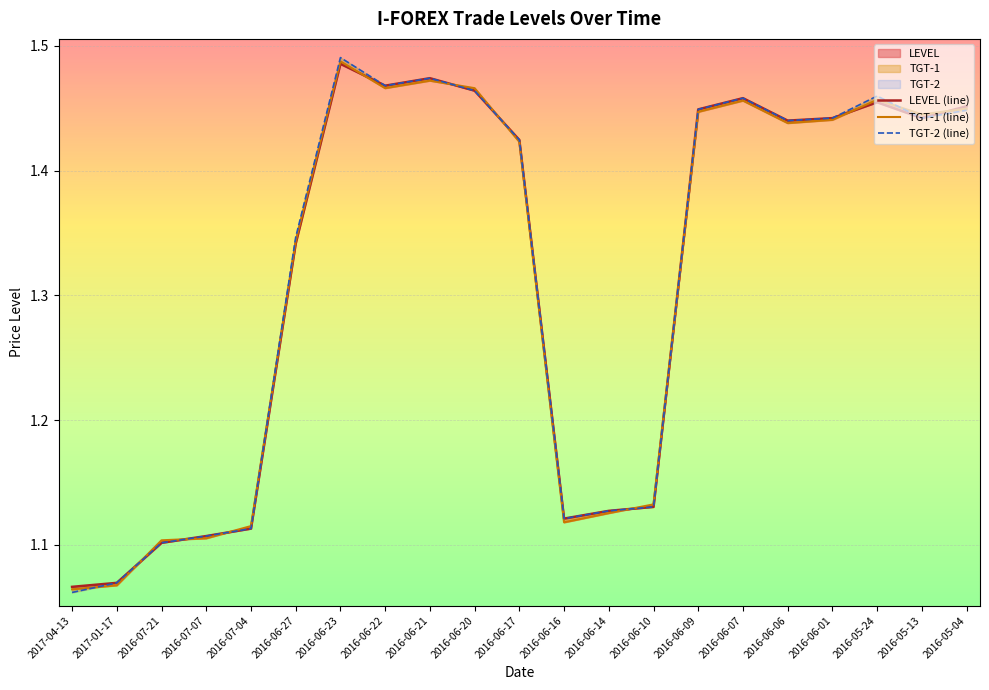

Which label corresponds to the smallest value in the chart?

2017-04-13